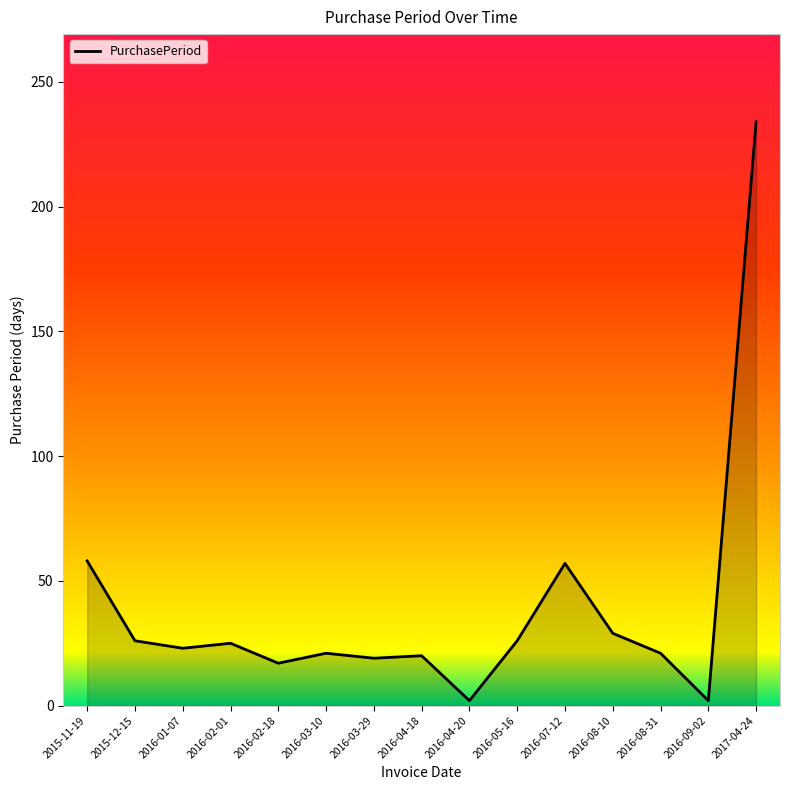

What is the ratio of the value at 2015-11-19 to the value at 2016-02-01?

2.3